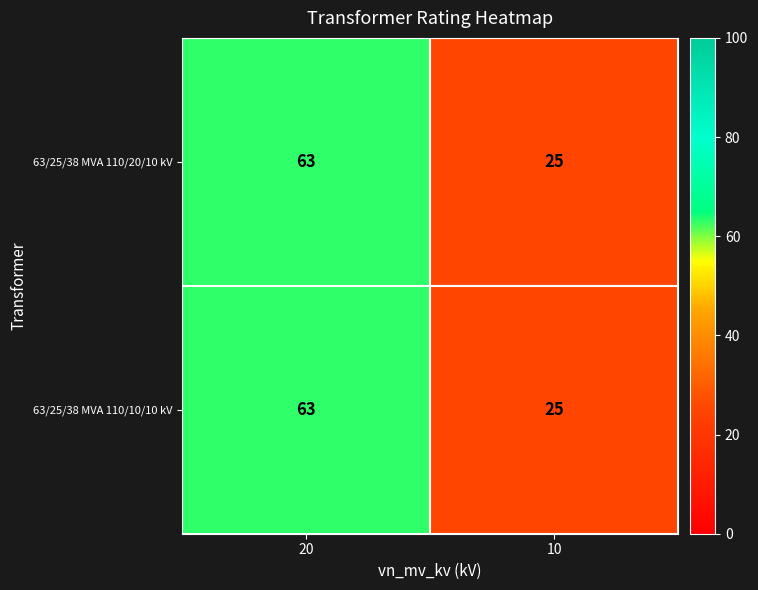

What is the minimum value for 63/25/38 MVA 110/20/10 kV?

25